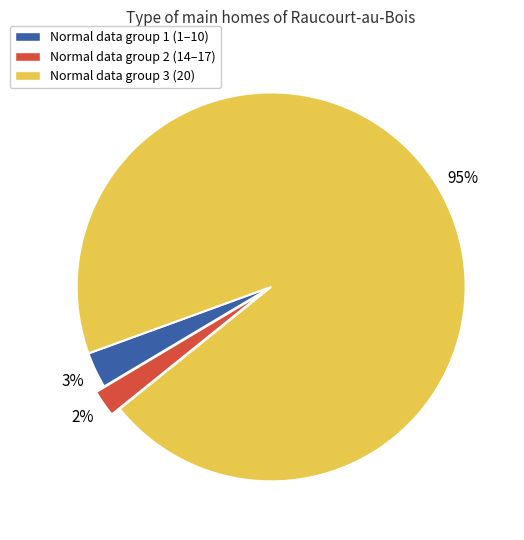

What percentage is the Normal data group 3 (20) slice, to the nearest percent?

95%